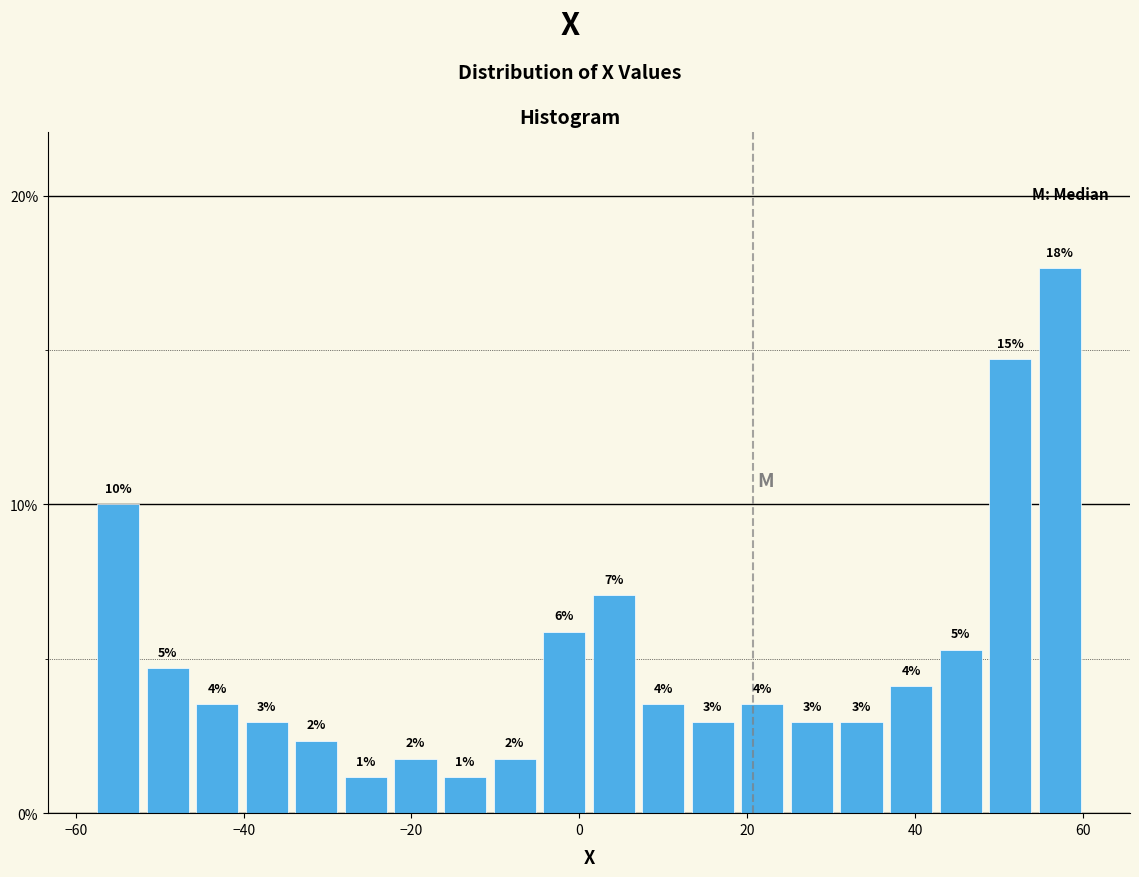

Read against the x-axis, roughly where is the centre of the tallest bar?

58